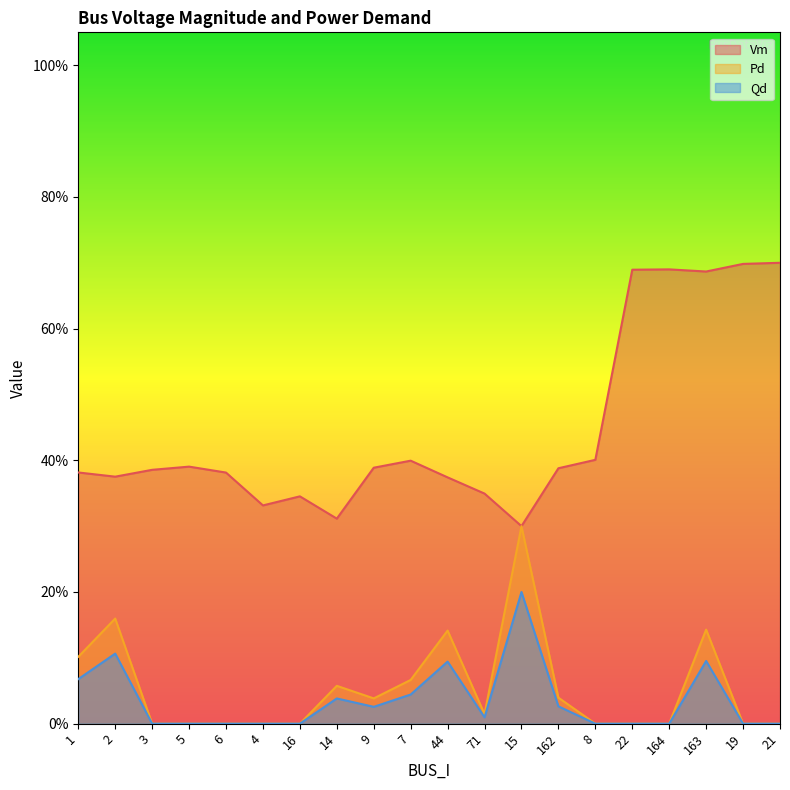

True or false: Pd and Qd cross at least once.

False